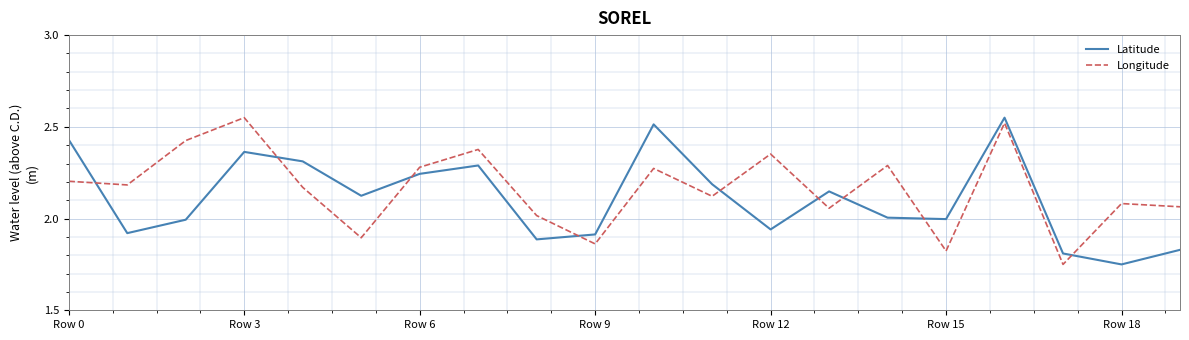

Which series ends up on top after the final intersection of Latitude and Longitude?

Longitude